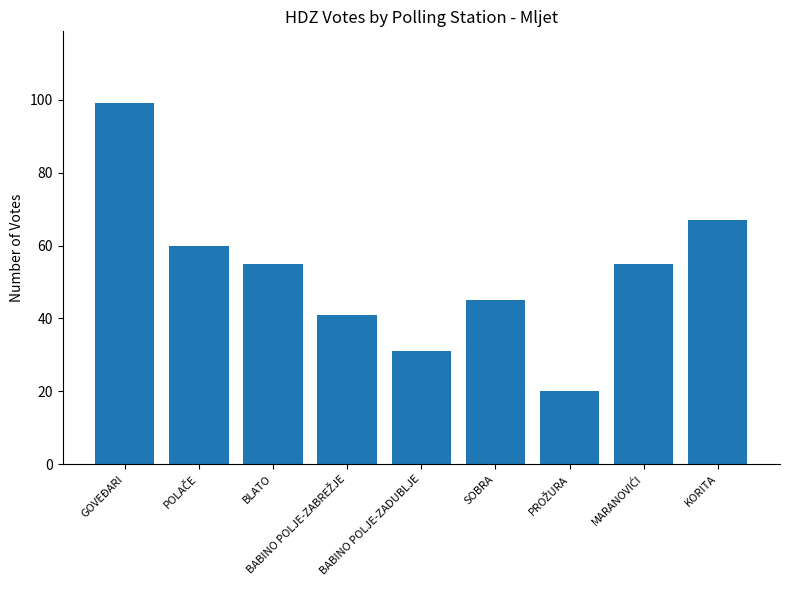

What is the label of the 5th bar from the left?

BABINO POLJE-ZADUBLJE